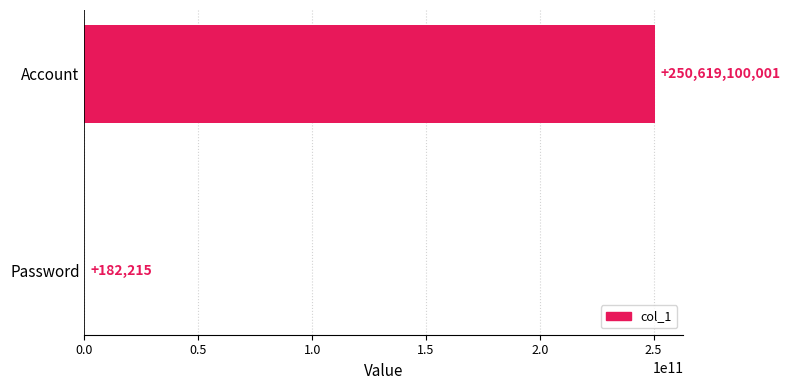

What is the greatest value displayed?

250619100001